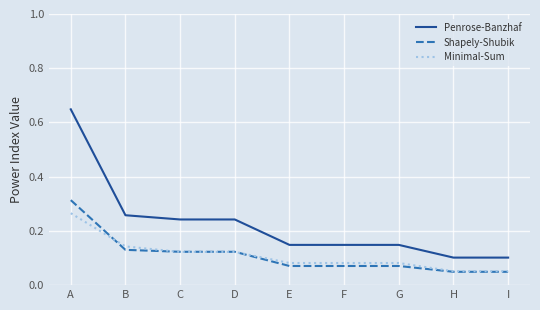

Is the value of Penrose-Banzhaf at H greater than the value of Shapely-Shubik at D?

No